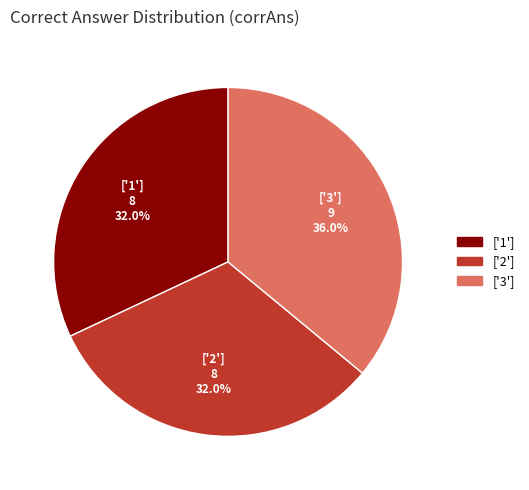

Is there a majority slice in this chart?

No